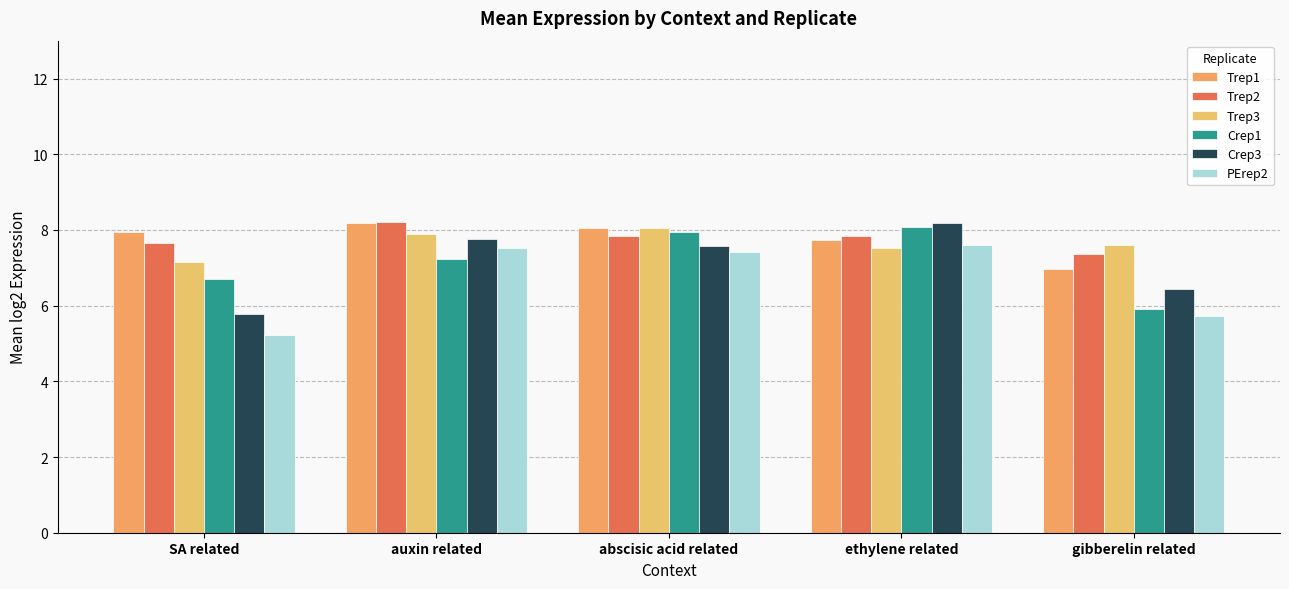

At how many categories does at least one series exceed 8?

3